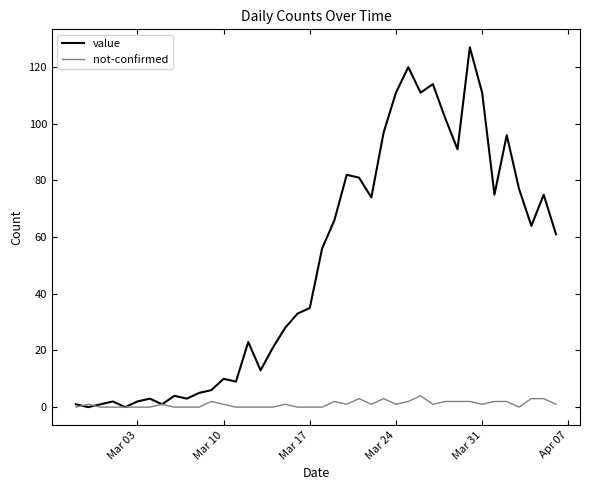

Which series has the largest range (max minus min)?

value